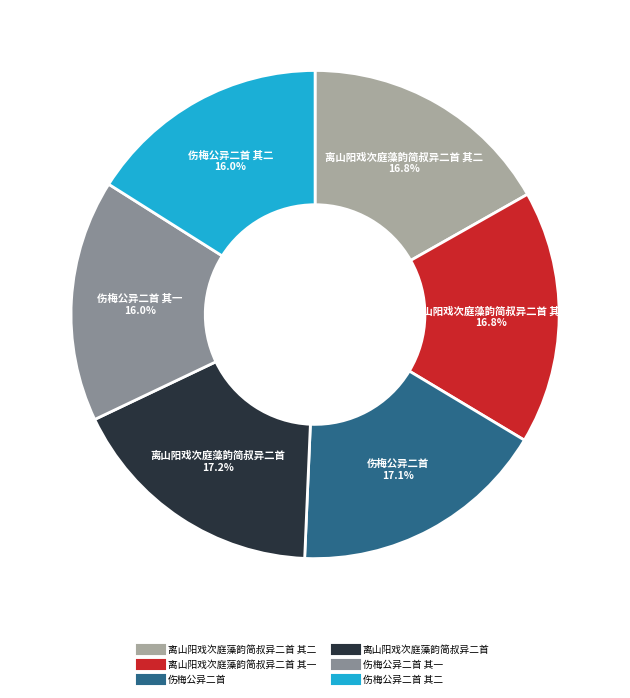

Does any single category account for the majority?

No